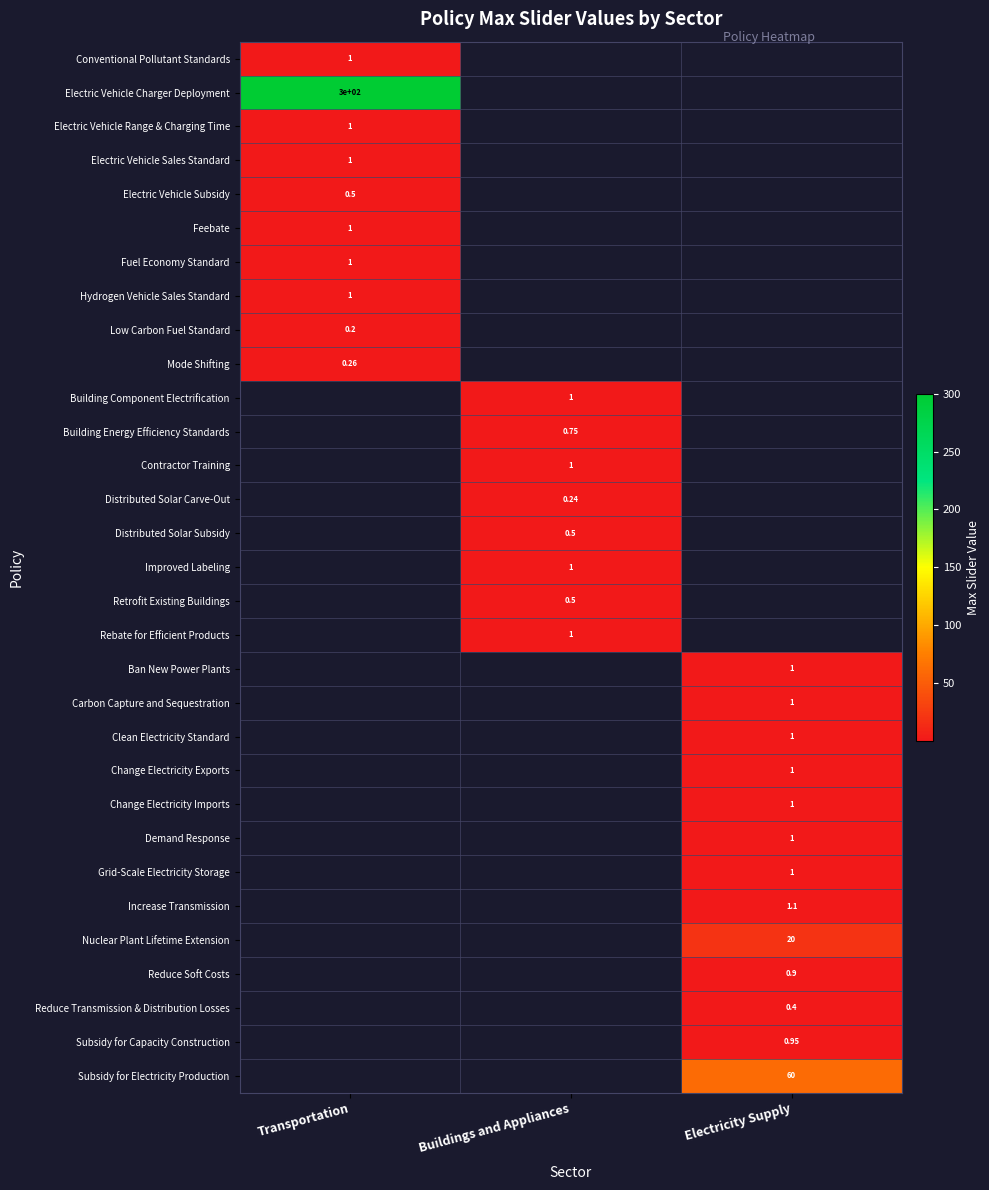

True or false: Improved Labeling has a value of 1.6 at Buildings and Appliances.

False